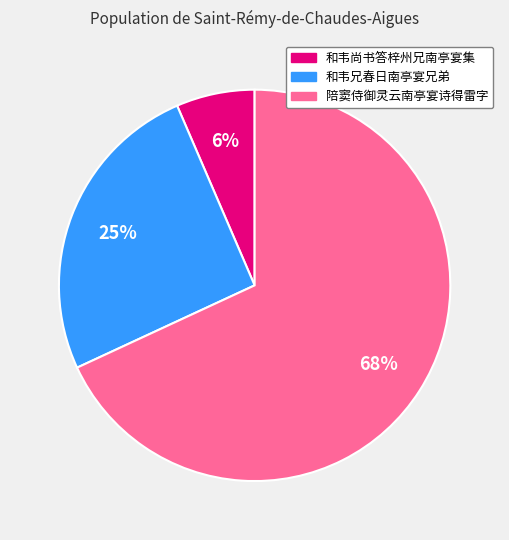

Is the sum of 和韦兄春日南亭宴兄弟 and 陪窦侍御灵云南亭宴诗得雷字 greater than half?

Yes